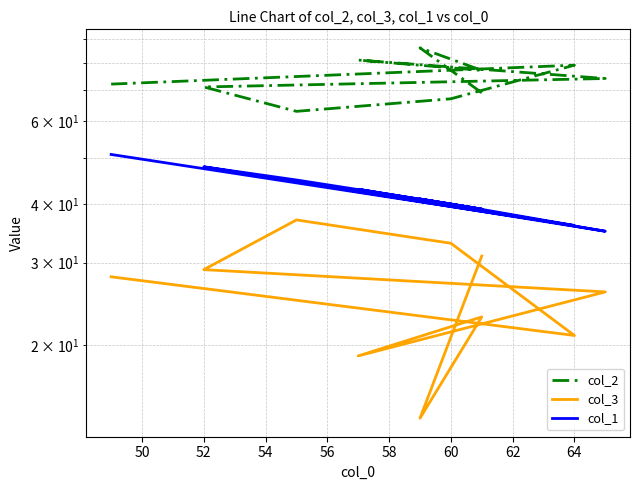

What is the minimum value shown in the chart?

14